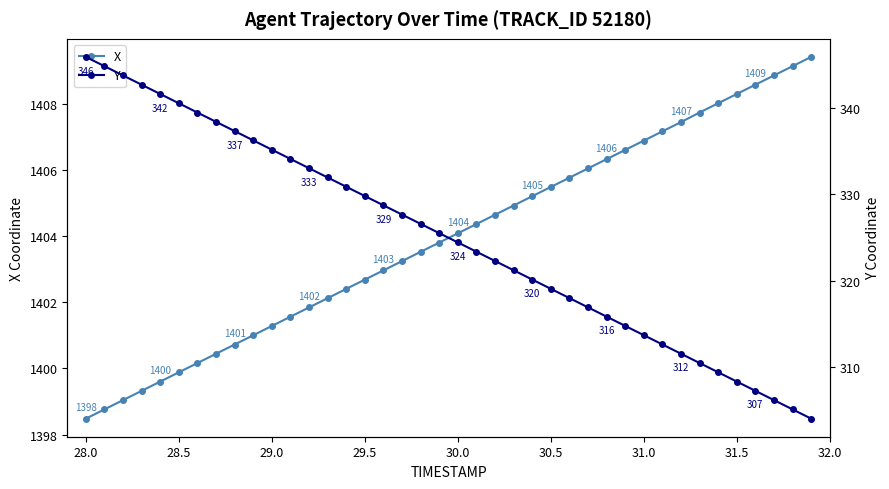

What are all the series names shown in the legend?

X, Y